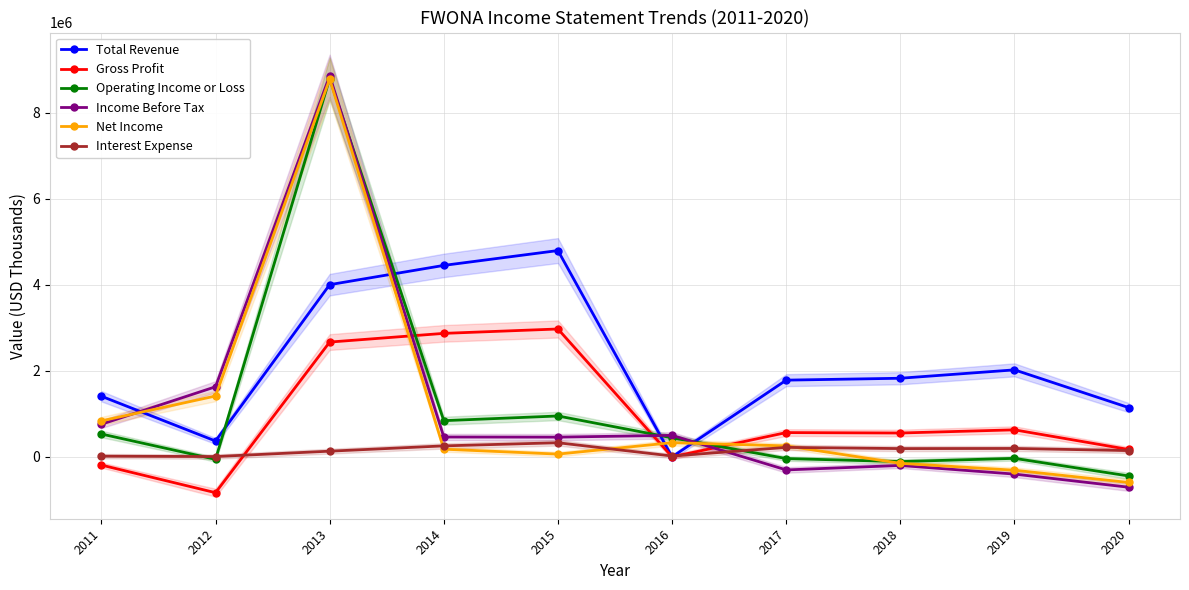

Which has a higher value, 2017 or 2013?

2013